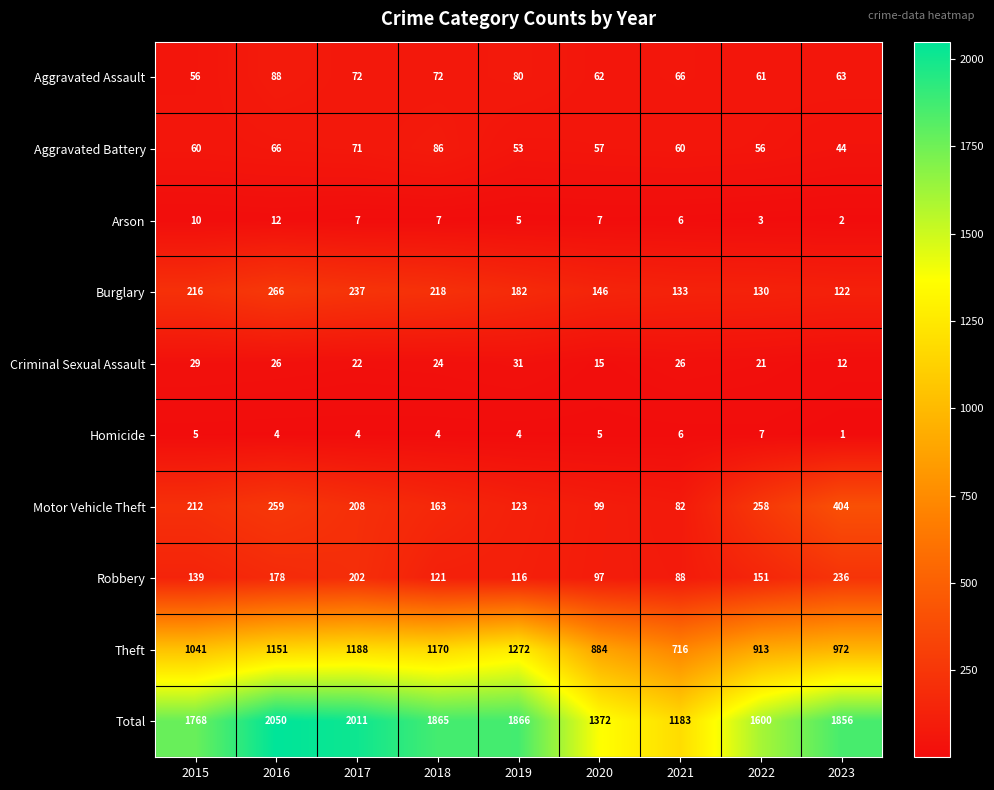

Which series has the largest total across all categories?

Total